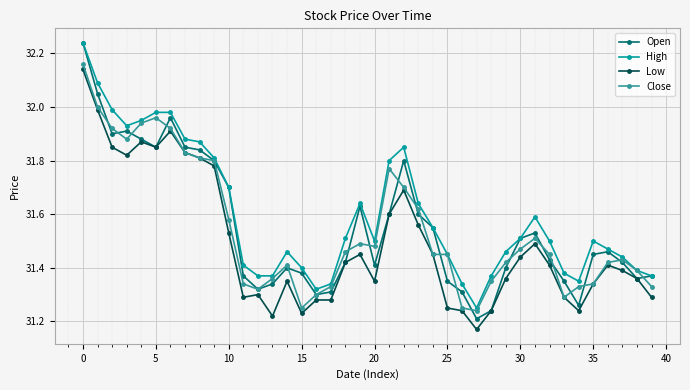

True or false: Close has more than 2 points higher than both neighbors.

True